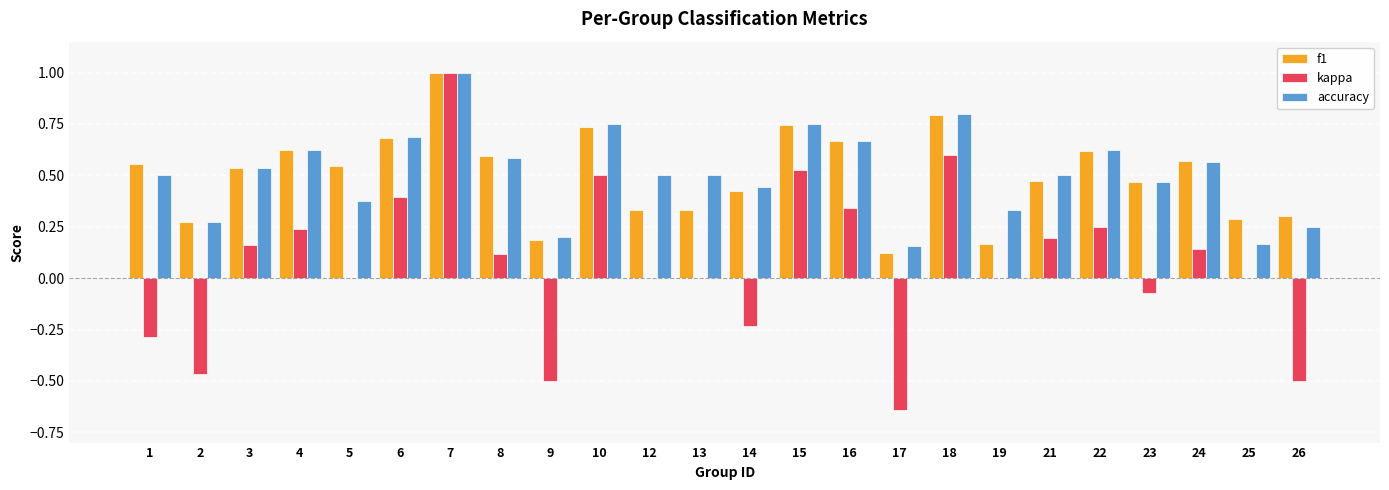

What is the sum of all accuracy values?

12.3